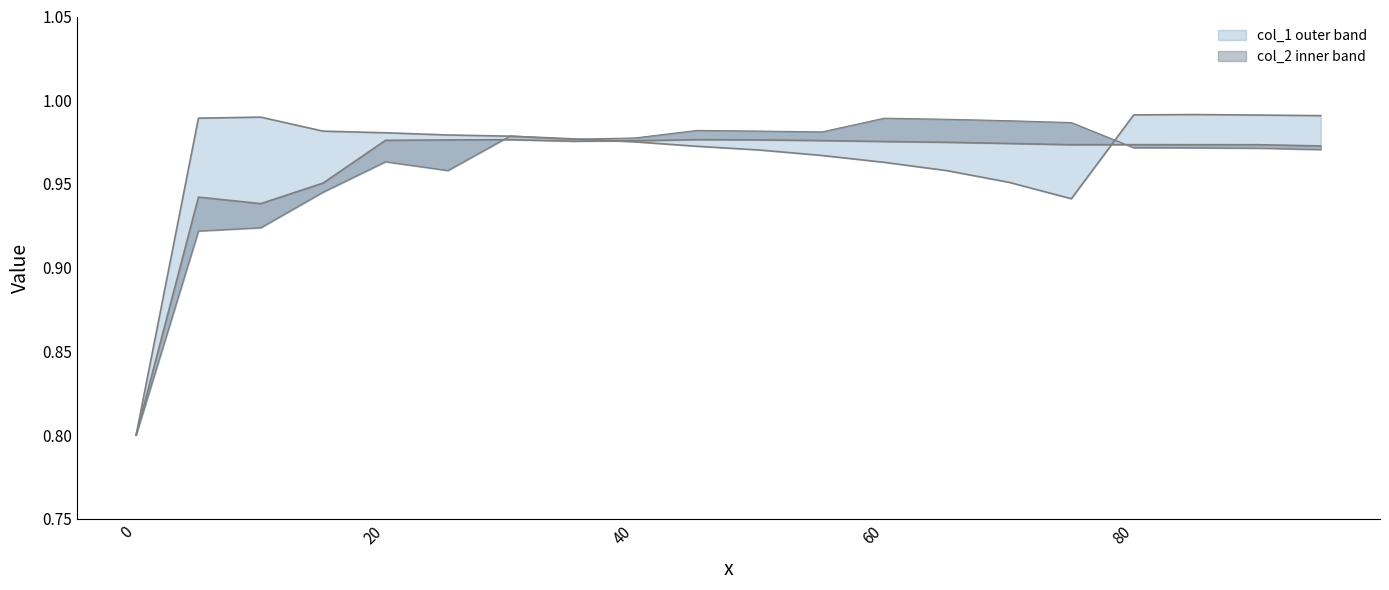

The value of col_1 at 0 is 0.8. True or false?

True